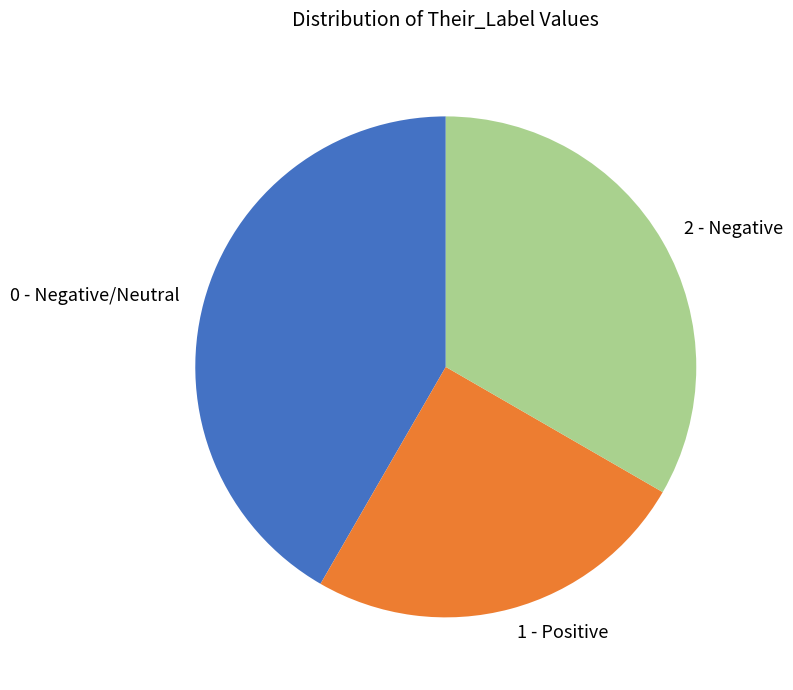

Which category has the biggest portion of the pie?

0 - Negative/Neutral